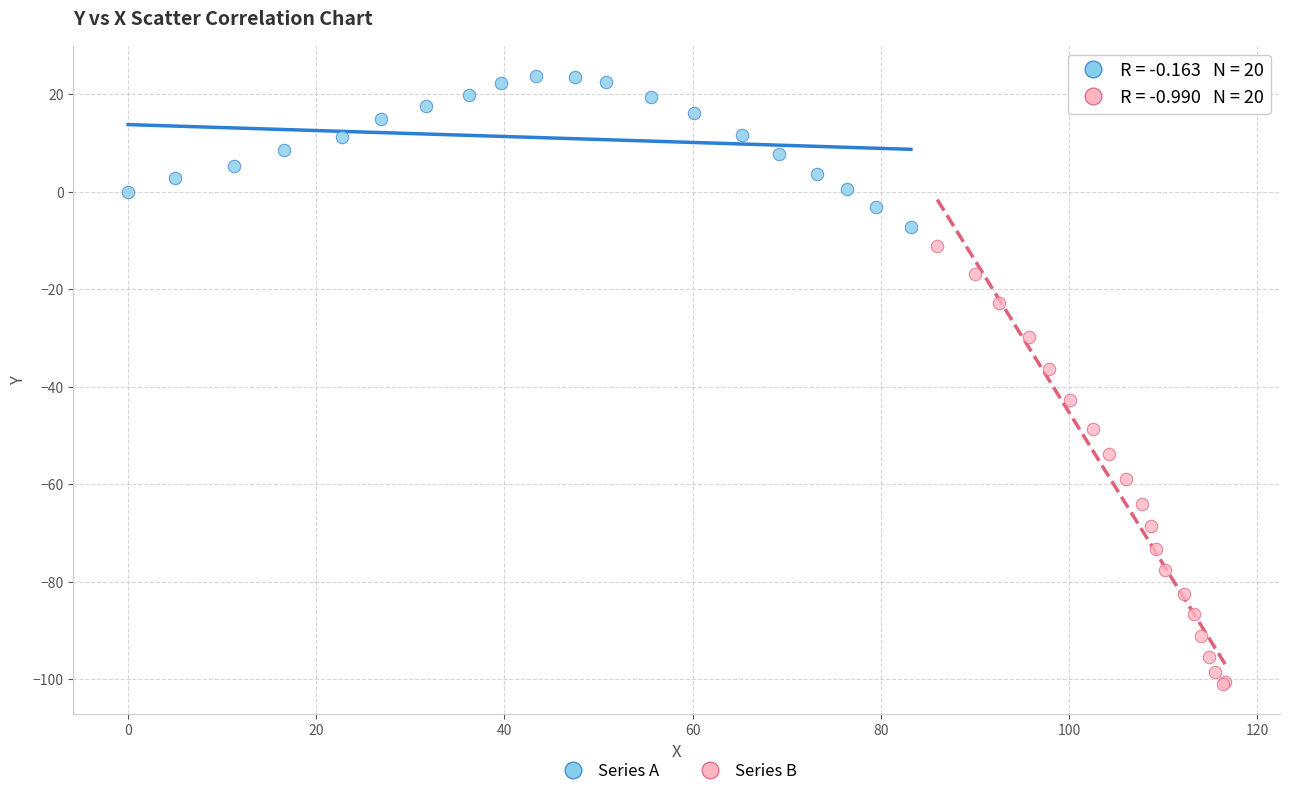

Which series reaches the minimum Y coordinate?

Series B